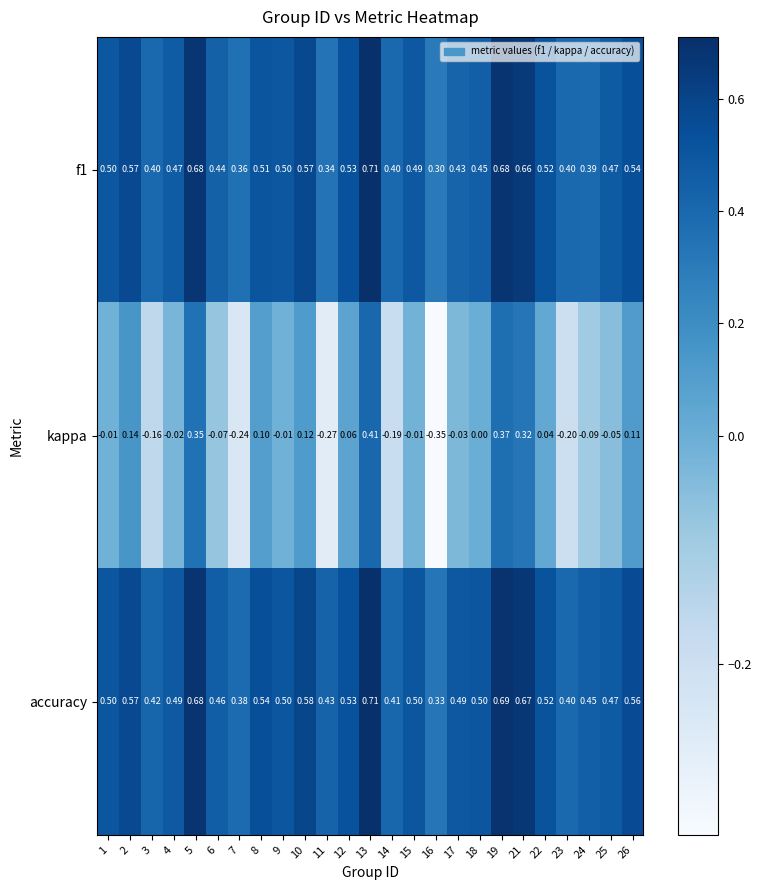

Which series has the largest total across all categories?

accuracy